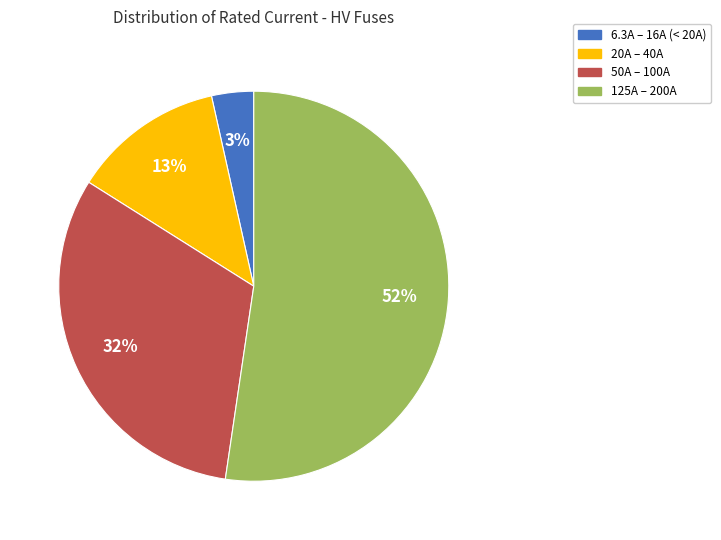

To the nearest percent, what is the average slice percentage?

25%